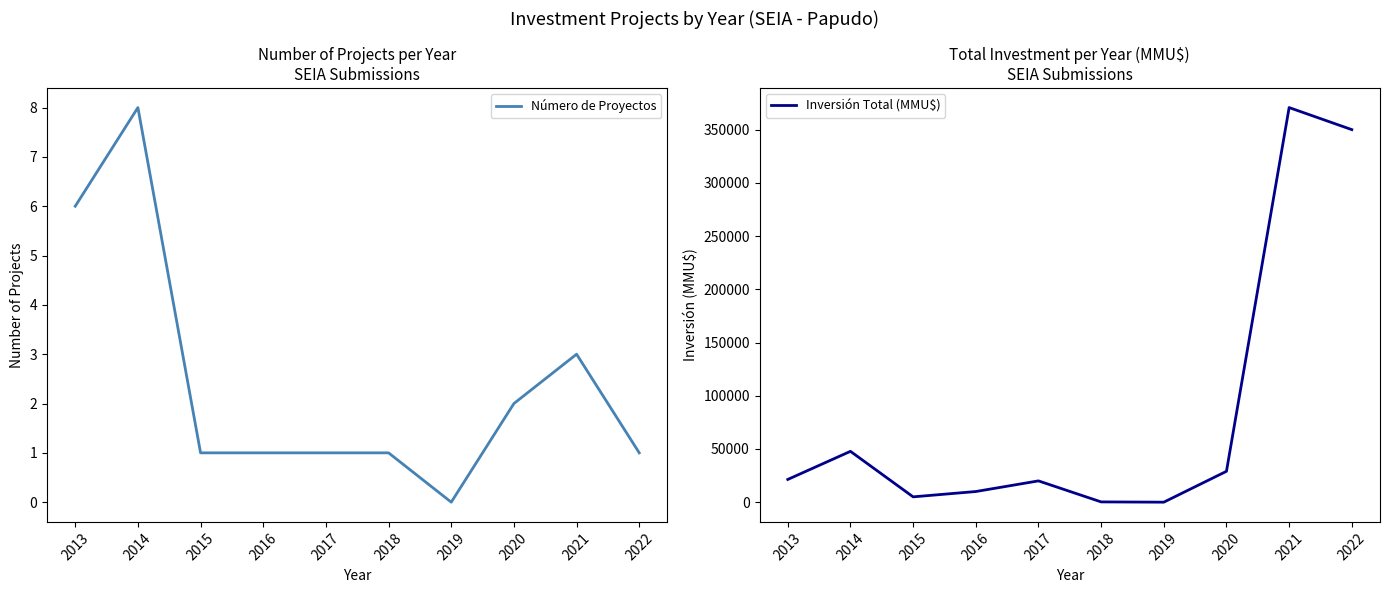

True or false: Inversión Total (MMU$) has more than 2 points higher than both neighbors.

True